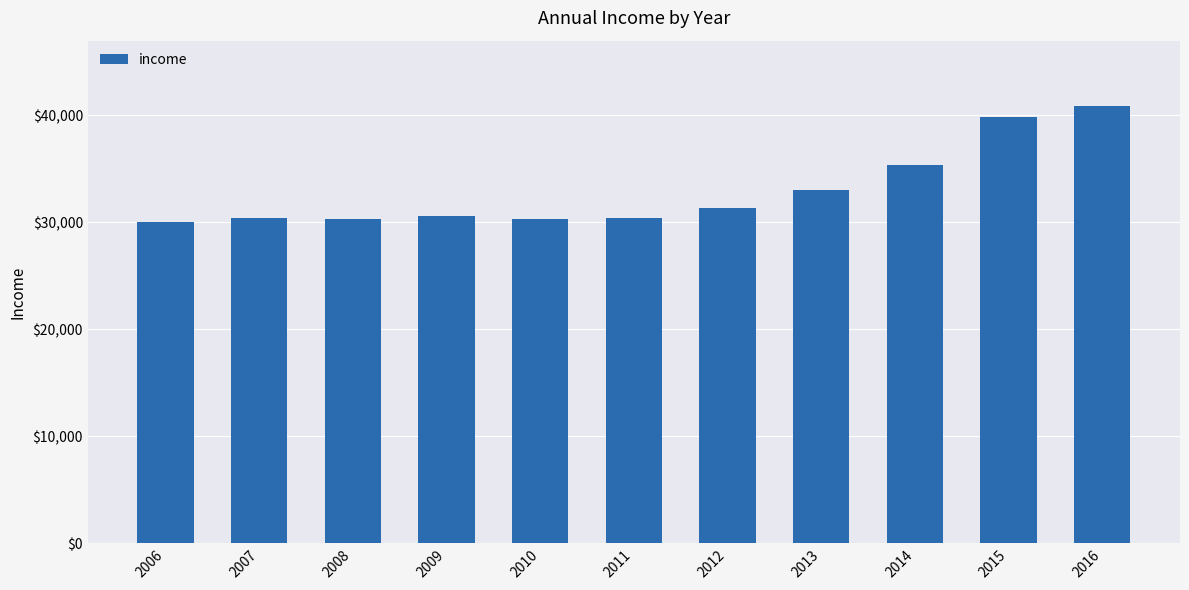

Count the number of categories in the chart.

11